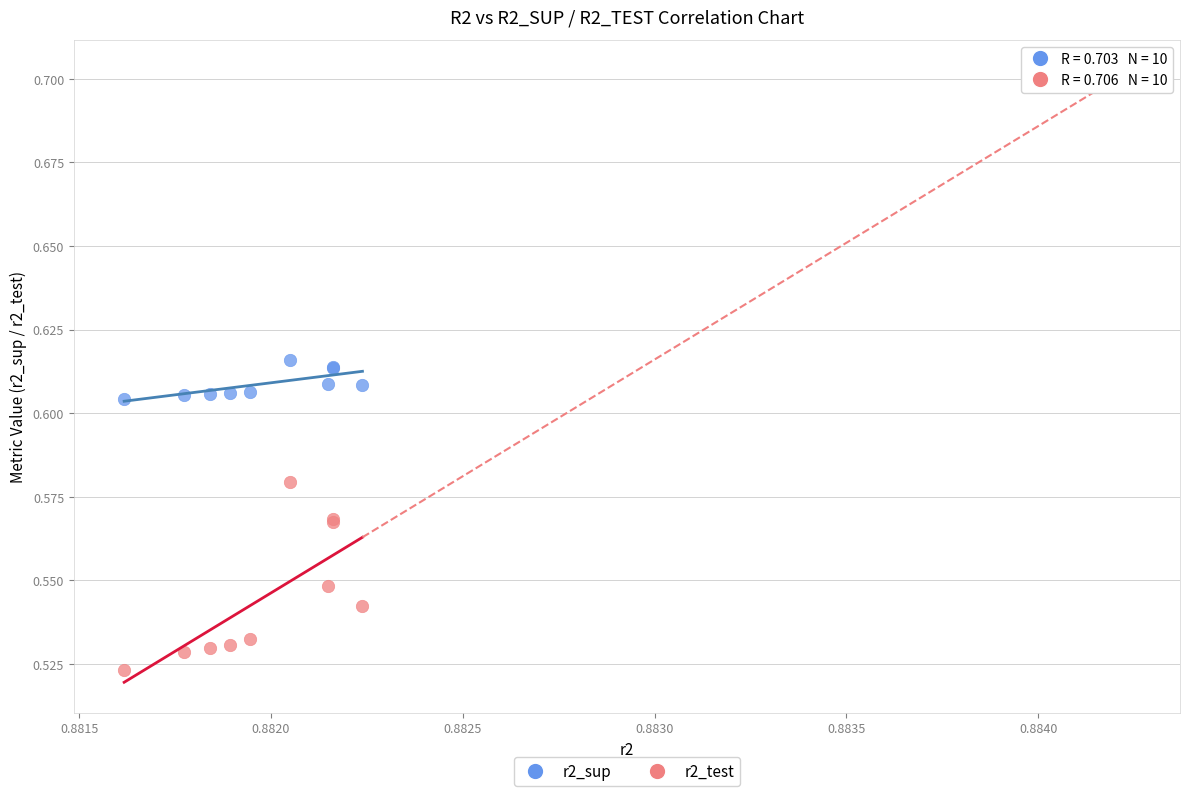

Which series reaches the minimum Y coordinate?

r2_test